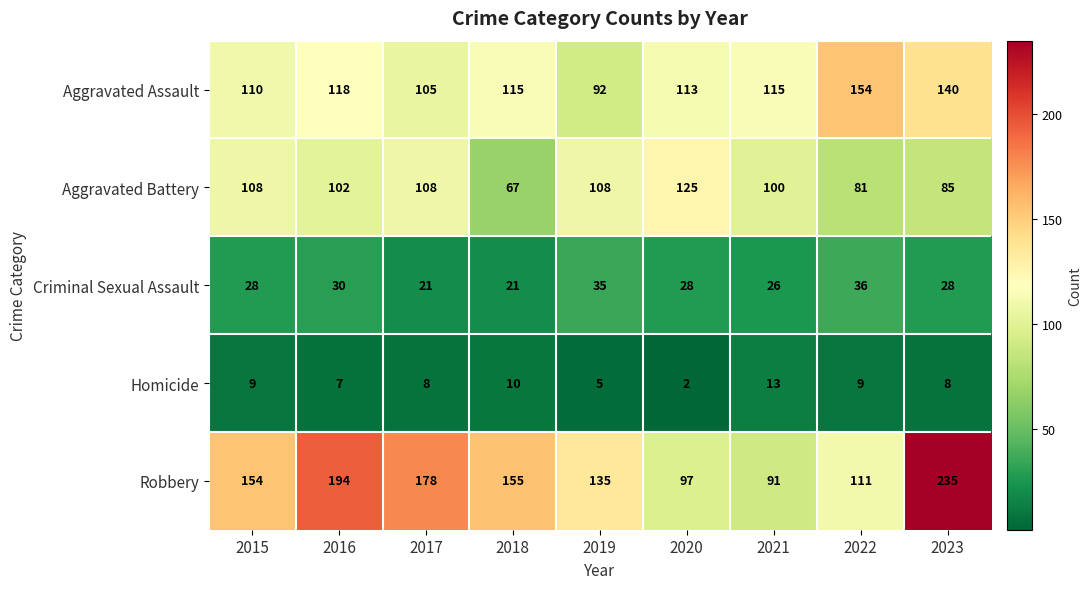

What is the average value of the Aggravated Battery series?

98